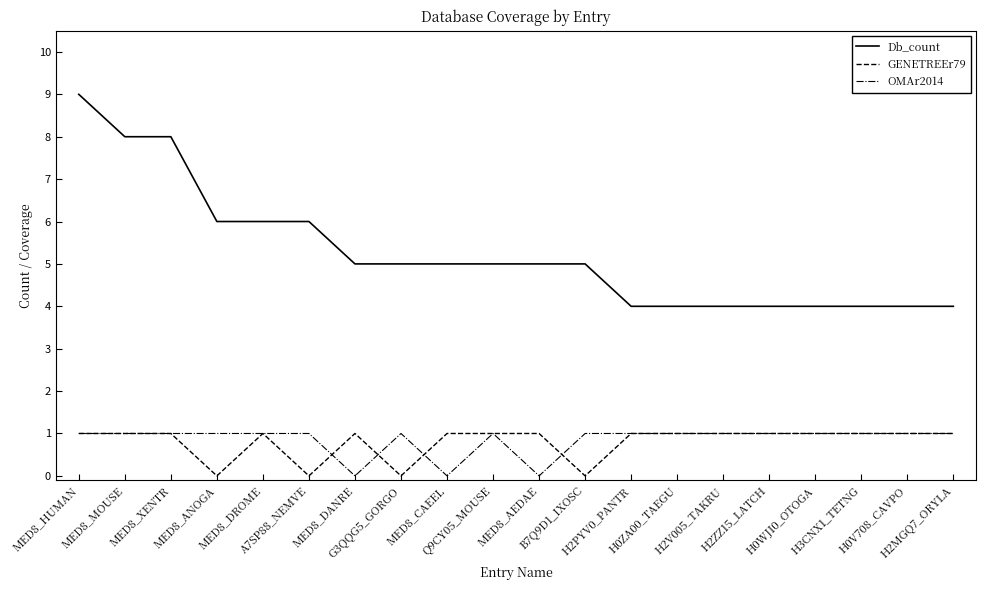

How many GENETREEr79 values are between 1 and 2?

16